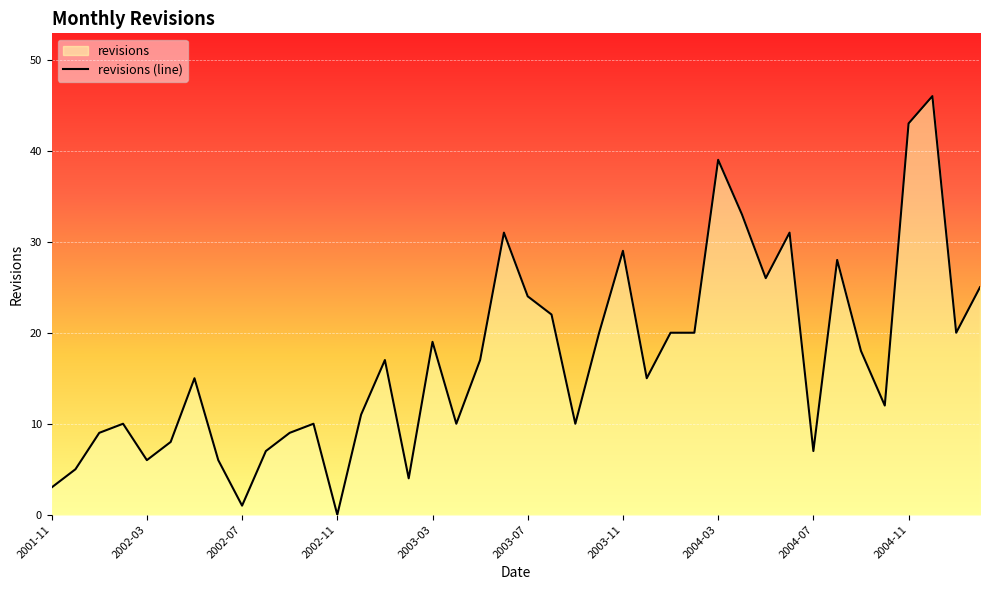

The chart shows a value of 25 at 39. True or false?

True